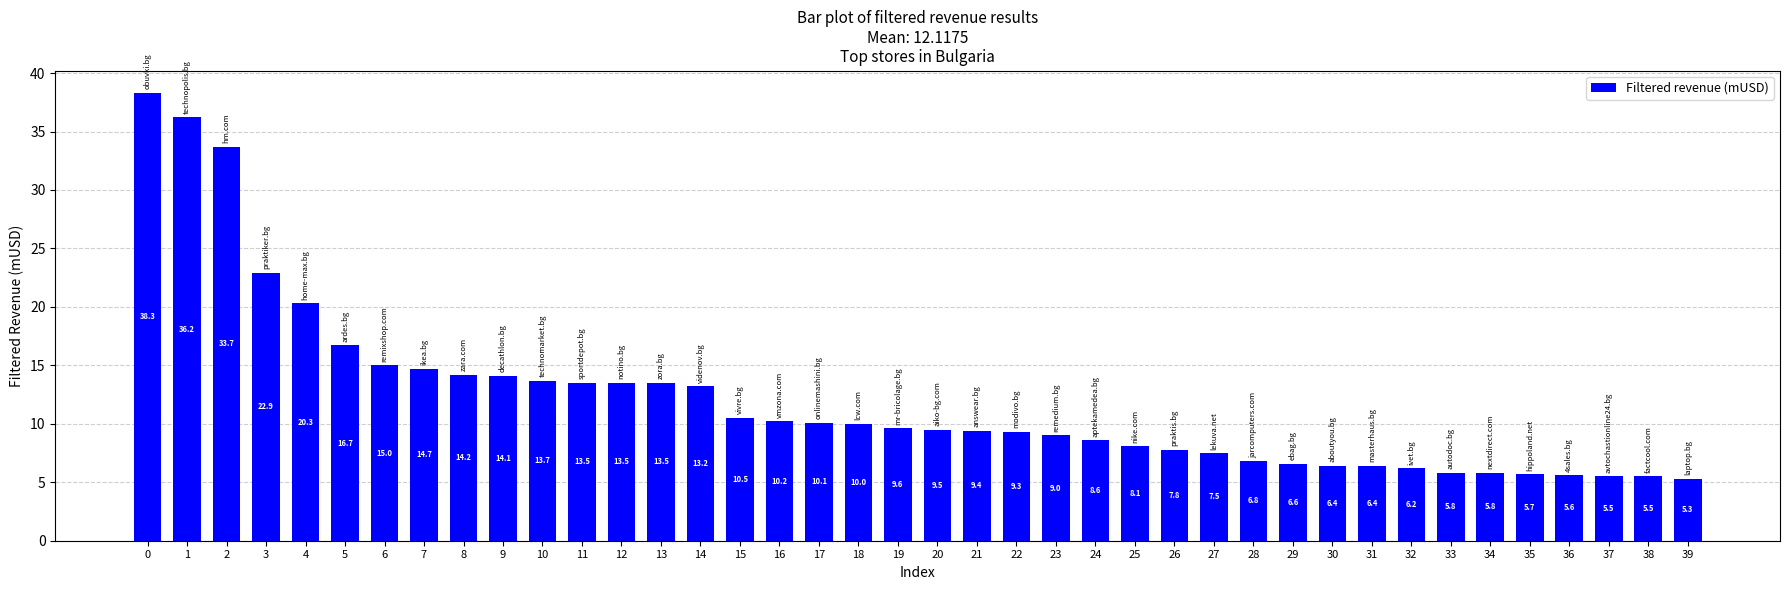

How many categories are shown in the chart?

40